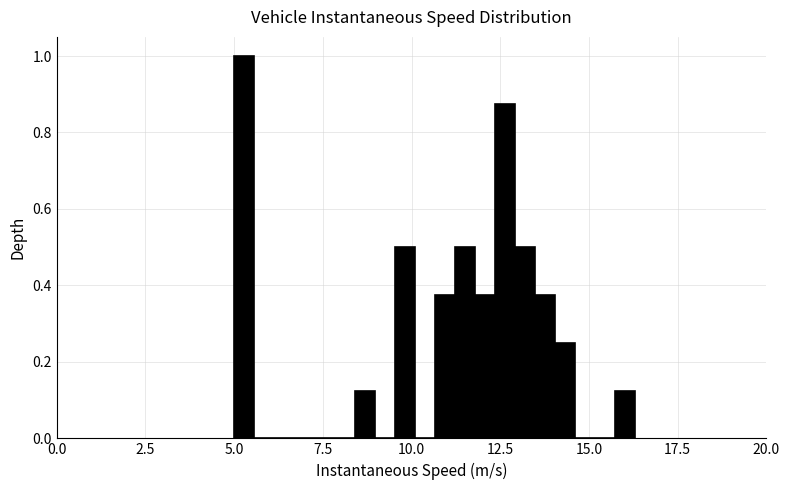

Read against the x-axis, roughly where is the centre of the tallest bar?

5.5